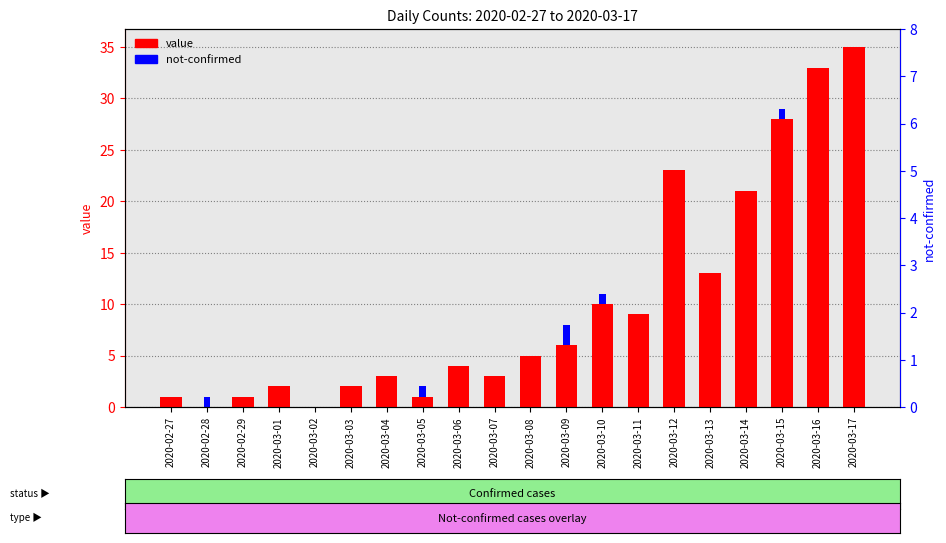

List the labels in order of value, smallest first.

2020-02-28, 2020-03-02, 2020-02-27, 2020-02-29, 2020-03-05, 2020-03-01, 2020-03-03, 2020-03-04, 2020-03-07, 2020-03-06, 2020-03-08, 2020-03-09, 2020-03-11, 2020-03-10, 2020-03-13, 2020-03-14, 2020-03-12, 2020-03-15, 2020-03-16, 2020-03-17